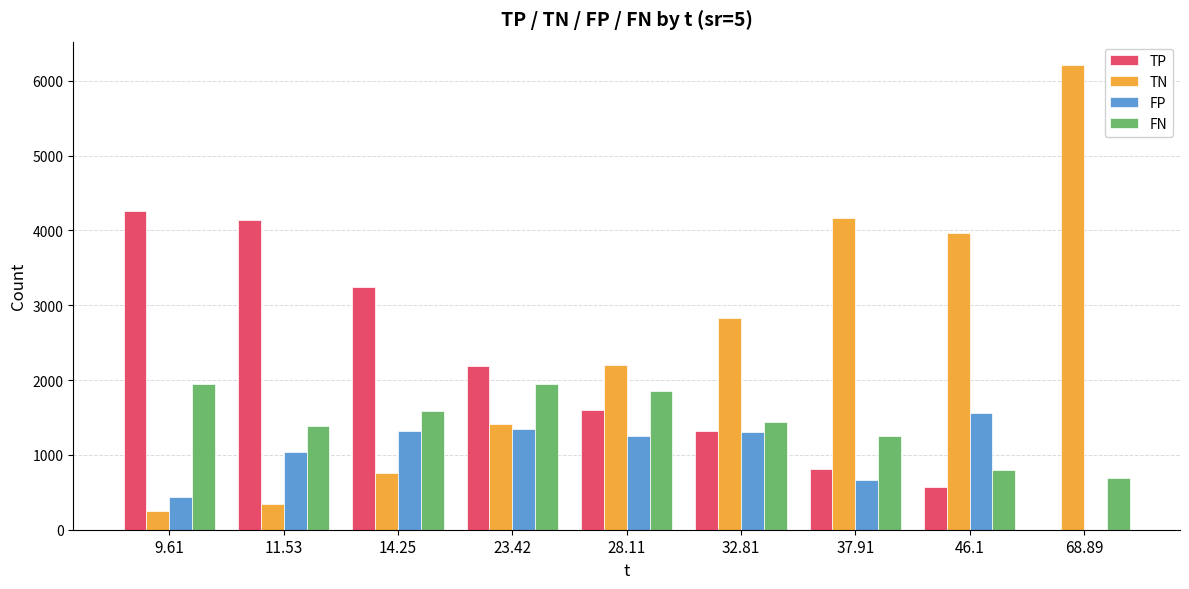

Which series changed the most between 9.61 and 23.42?

TP